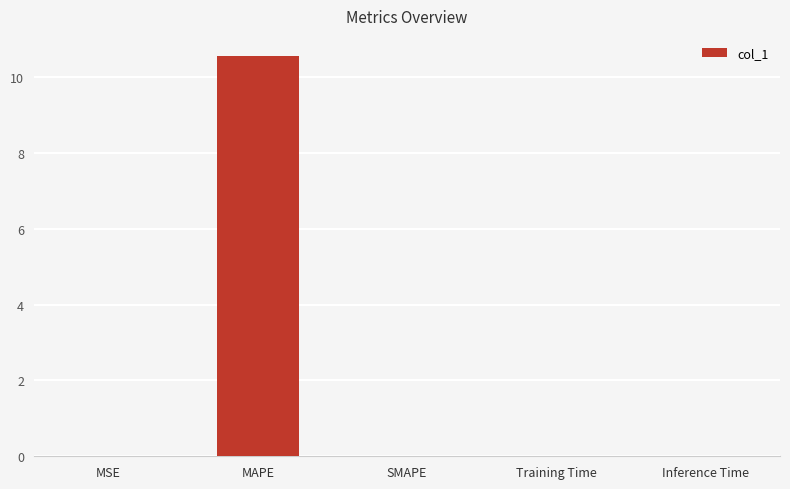

Count the number of data series in this chart.

1